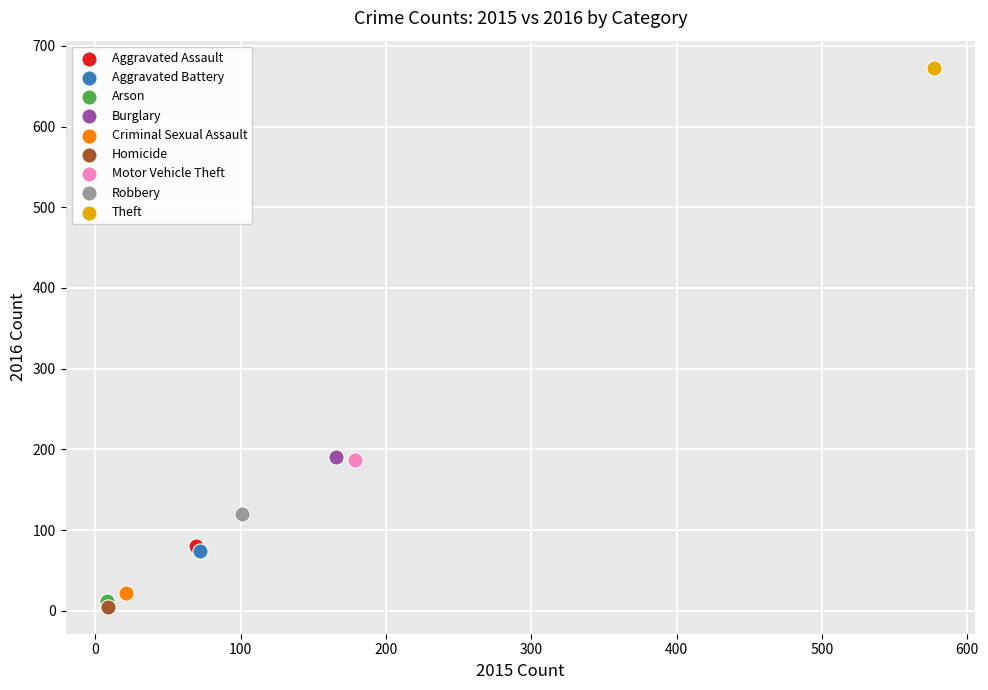

What are all the series names shown in the legend?

Aggravated Assault, Aggravated Battery, Arson, Burglary, Criminal Sexual Assault, Homicide, Motor Vehicle Theft, Robbery, Theft